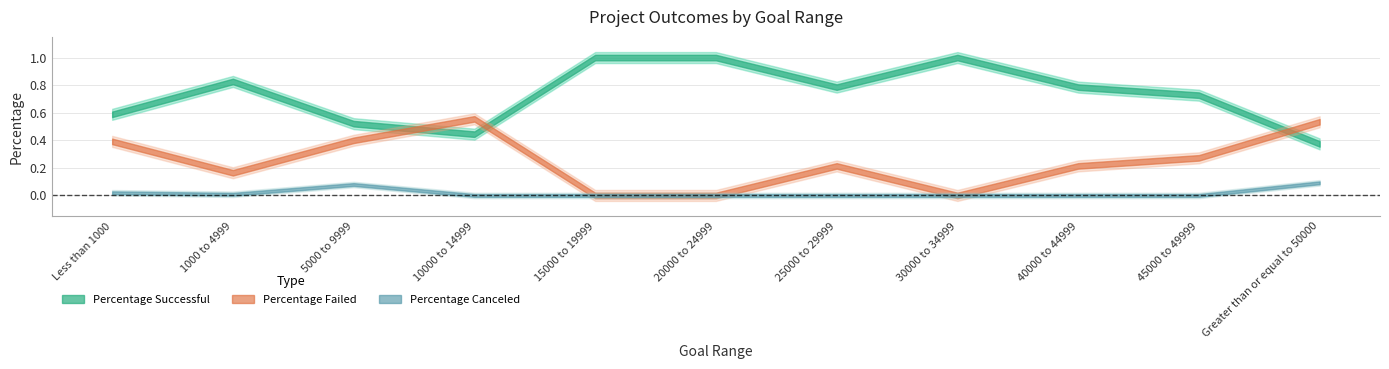

Where do Number Failed and Number Successful first cross each other?

5000 to 9999 and 10000 to 14999